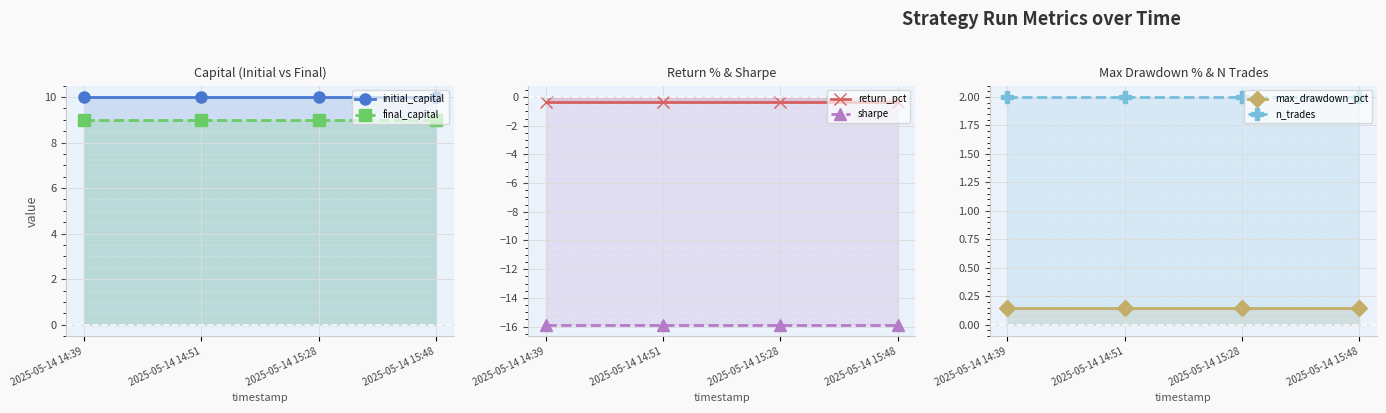

Is the value of return_pct at 2025-05-14 14:39 greater than the value of sharpe at 2025-05-14 14:39?

Yes